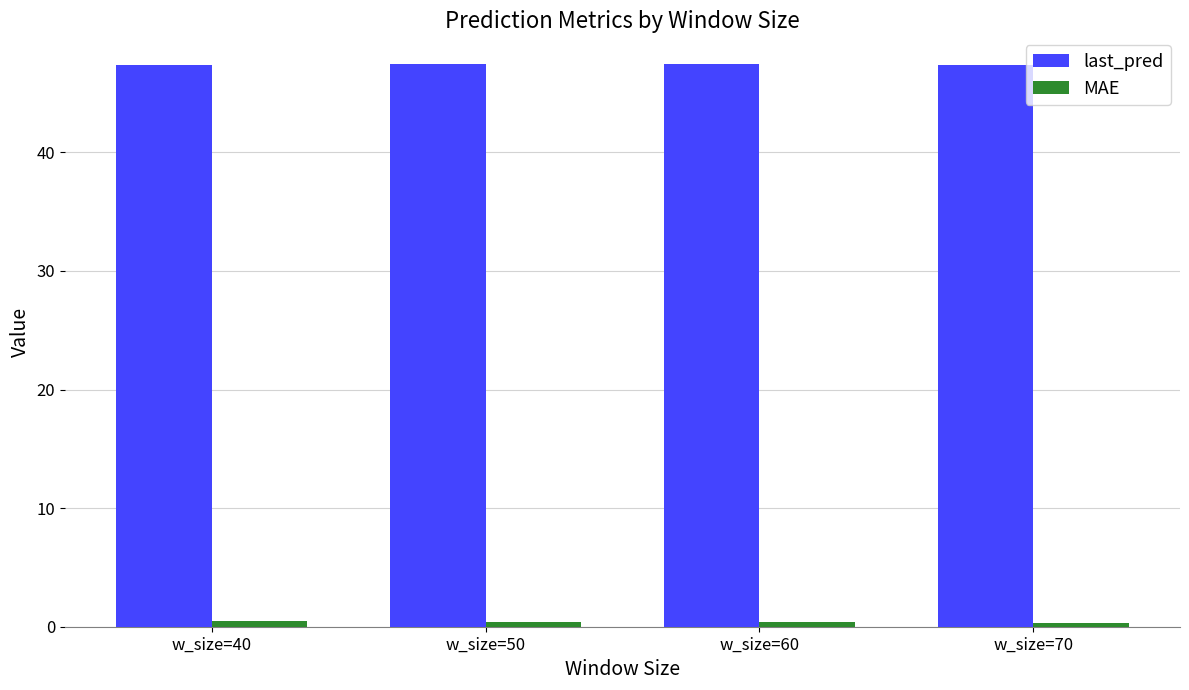

What is the value of the last_pred bar at the 3rd from the left?

47.4